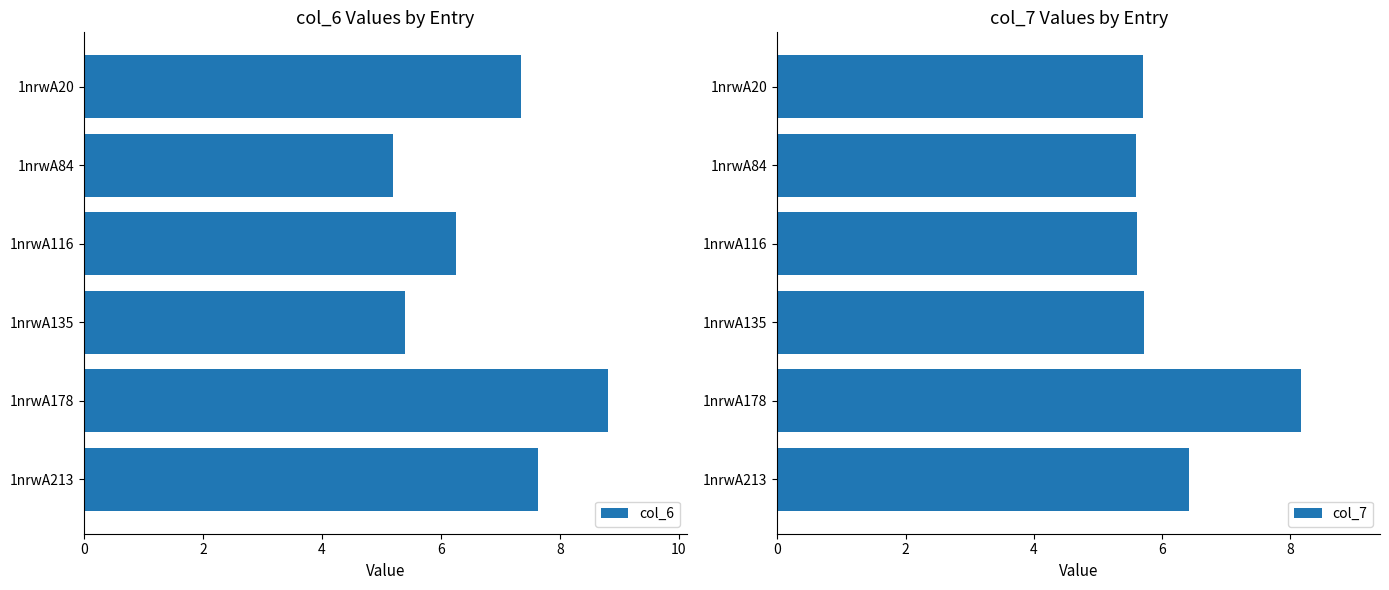

Reading left to right, what are all the values shown in this chart?

col_6: 7.3	5.2	6.3	5.4	8.8	7.6
col_7: 5.7	5.6	5.6	5.7	8.2	6.4